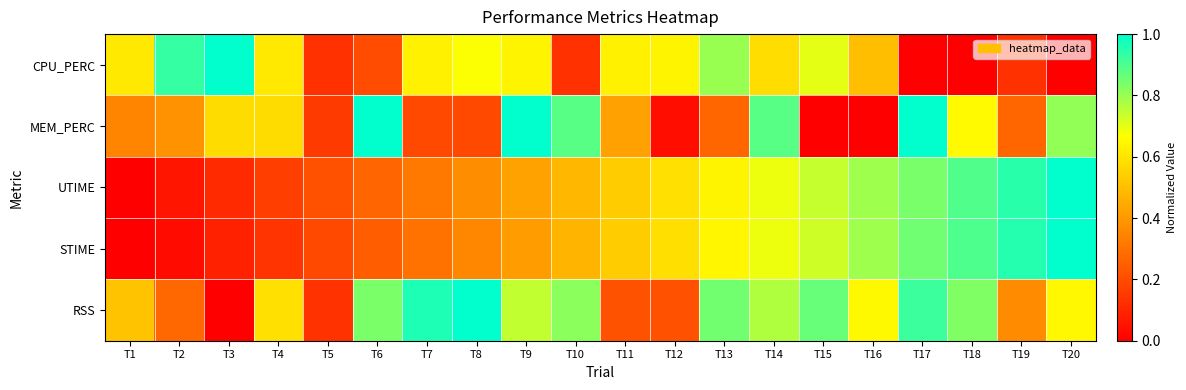

What is the greatest value displayed?

1.0